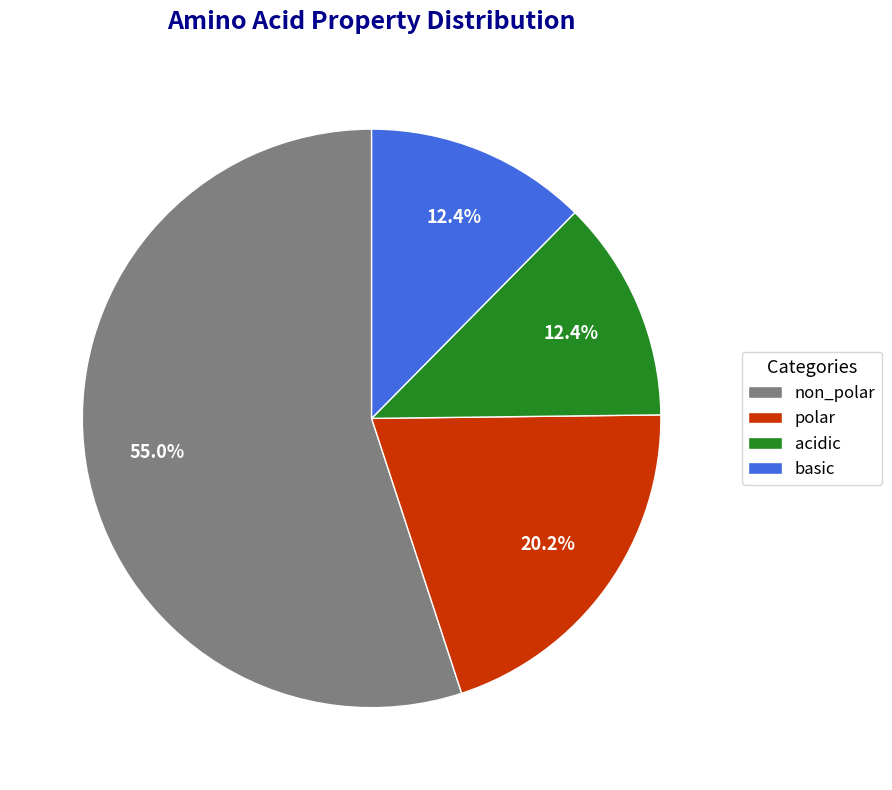

How many segments does this pie chart have?

4